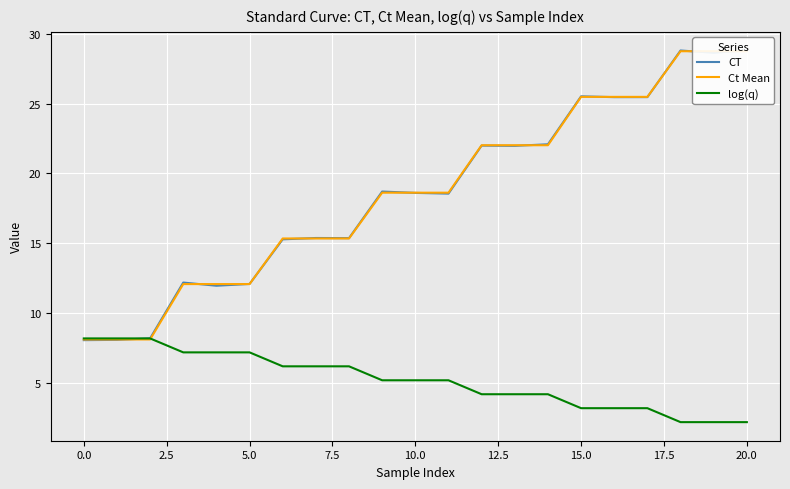

True or false: Ct Mean has a value of 14.5 at 2.5.

False